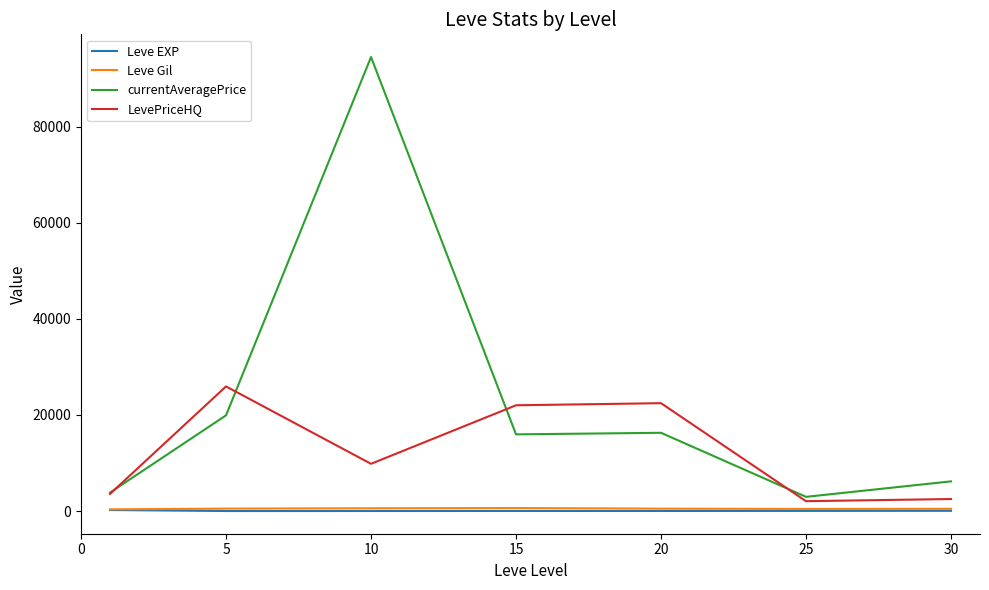

What is the maximum value for currentAveragePrice?

94493.5